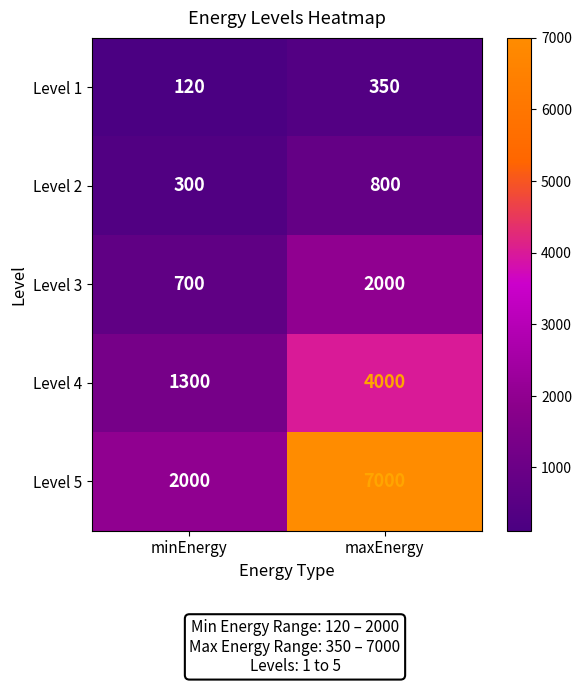

At which category does the chart reach its peak across all series?

maxEnergy